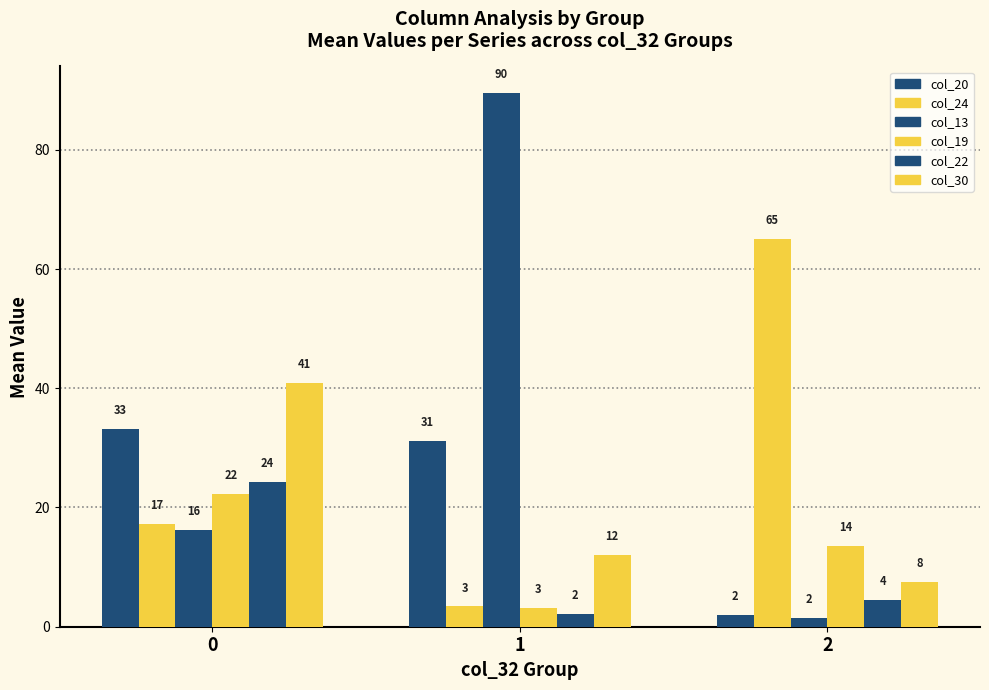

What is the value of the col_13 bar at the 2nd from the left?

89.5